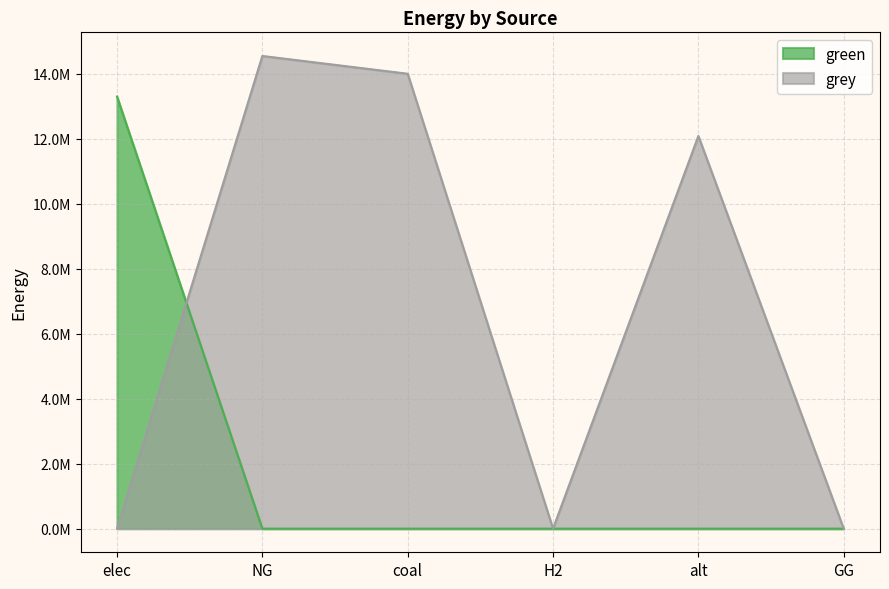

The value of green at elec is 22141842.2. True or false?

False